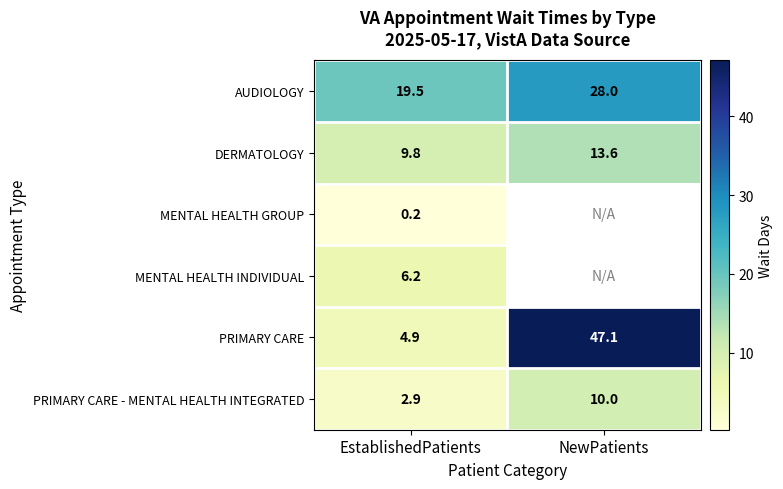

List the labels in order of DERMATOLOGY value, smallest first.

EstablishedPatients, NewPatients